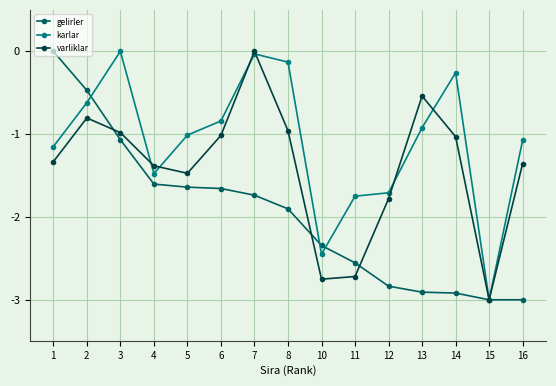

What is the difference between the gelirler values at 3 and 7?

0.7